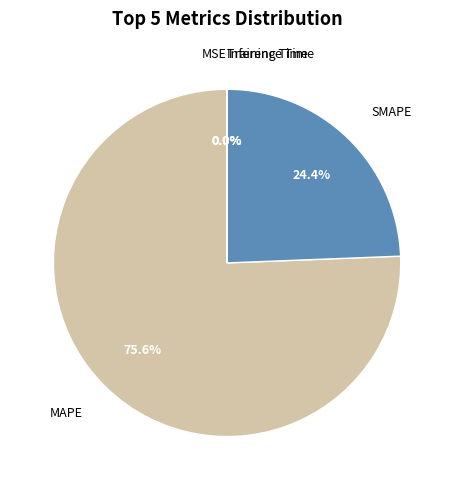

What portion of the pie excludes MAPE?

24.4%